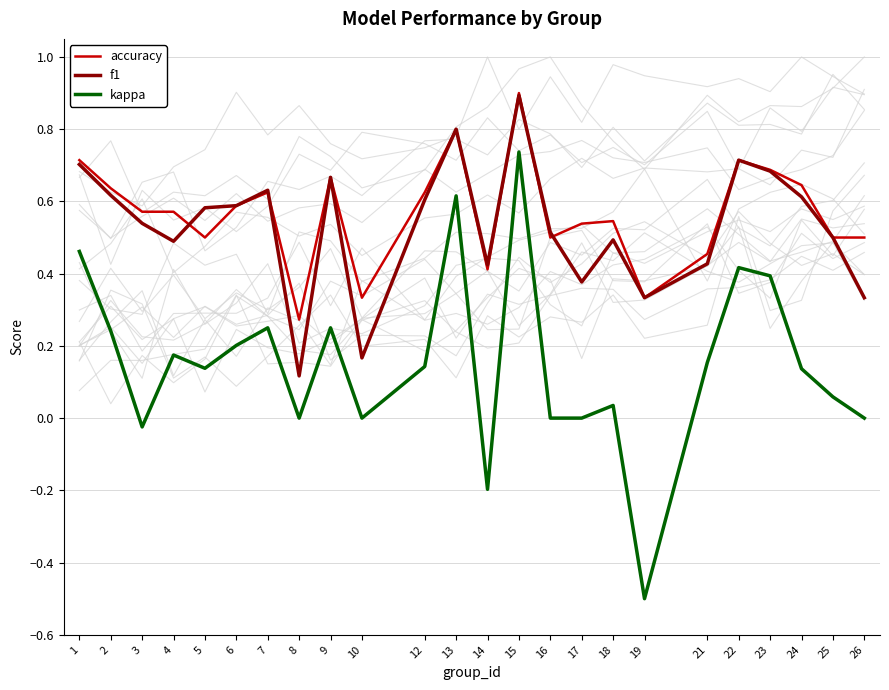

What is the sum of the accuracy values at 6 and 8?

0.9